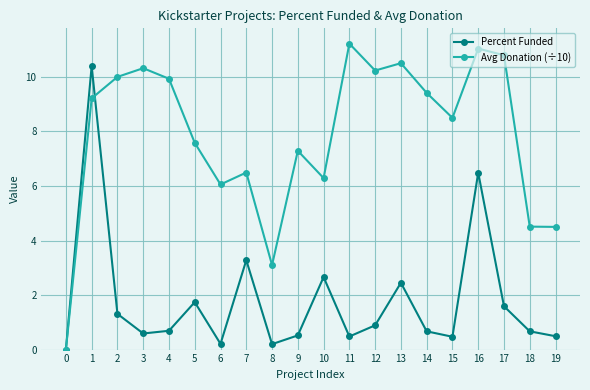

What is the difference between the Avg Donation (÷10) values at 9 and 8?

4.2